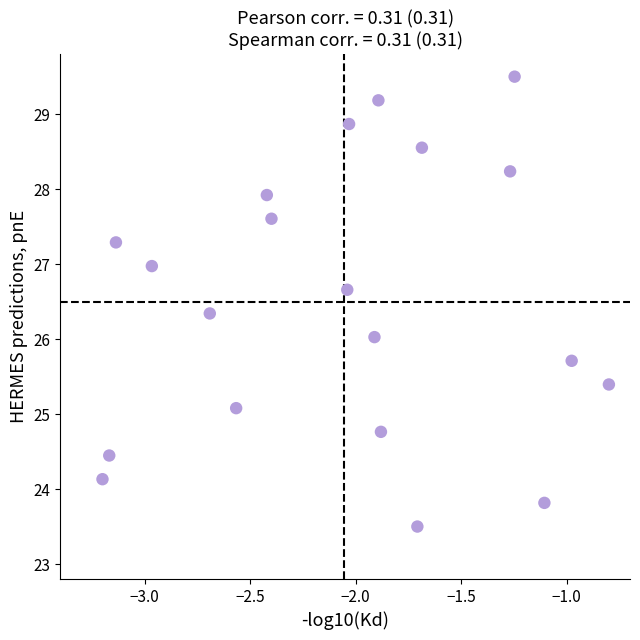

What is the range of Y values (max minus min)?

6.0